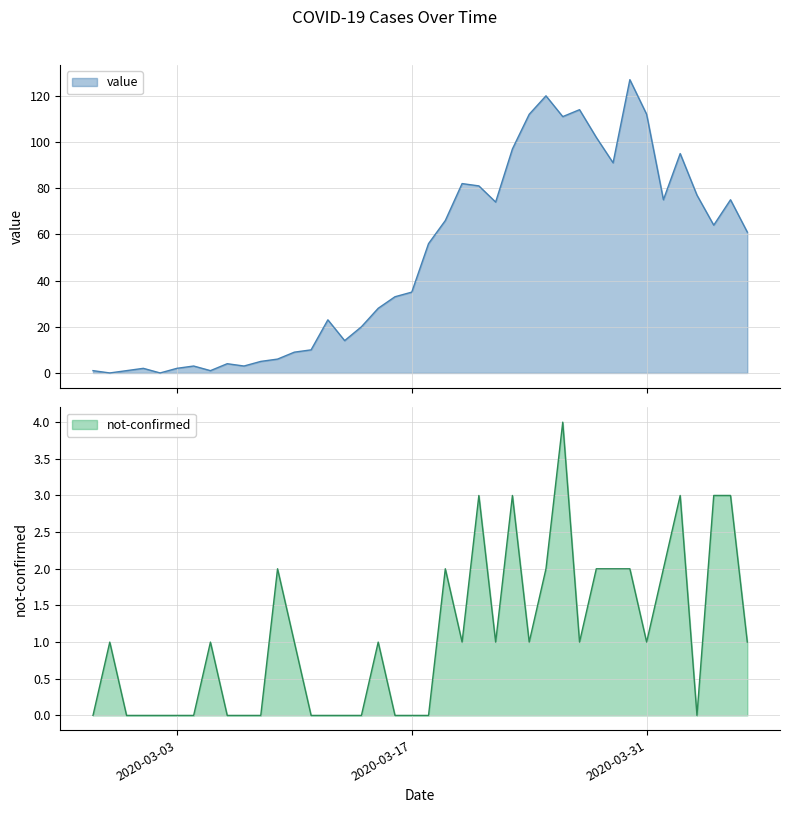

True or false: not-confirmed and value cross at least once.

True